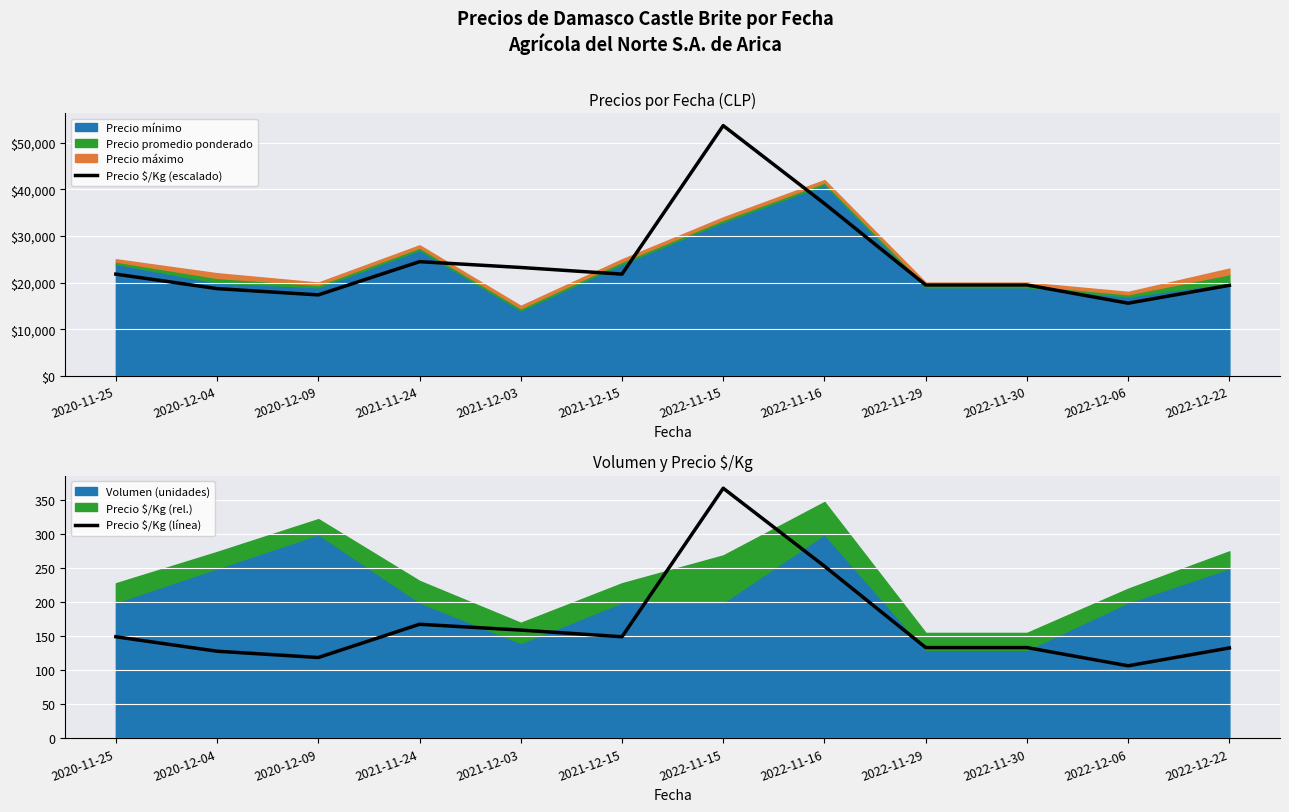

Is it true that Precio $/Kg (escalado) equals 64658.9 at 2022-11-16?

False